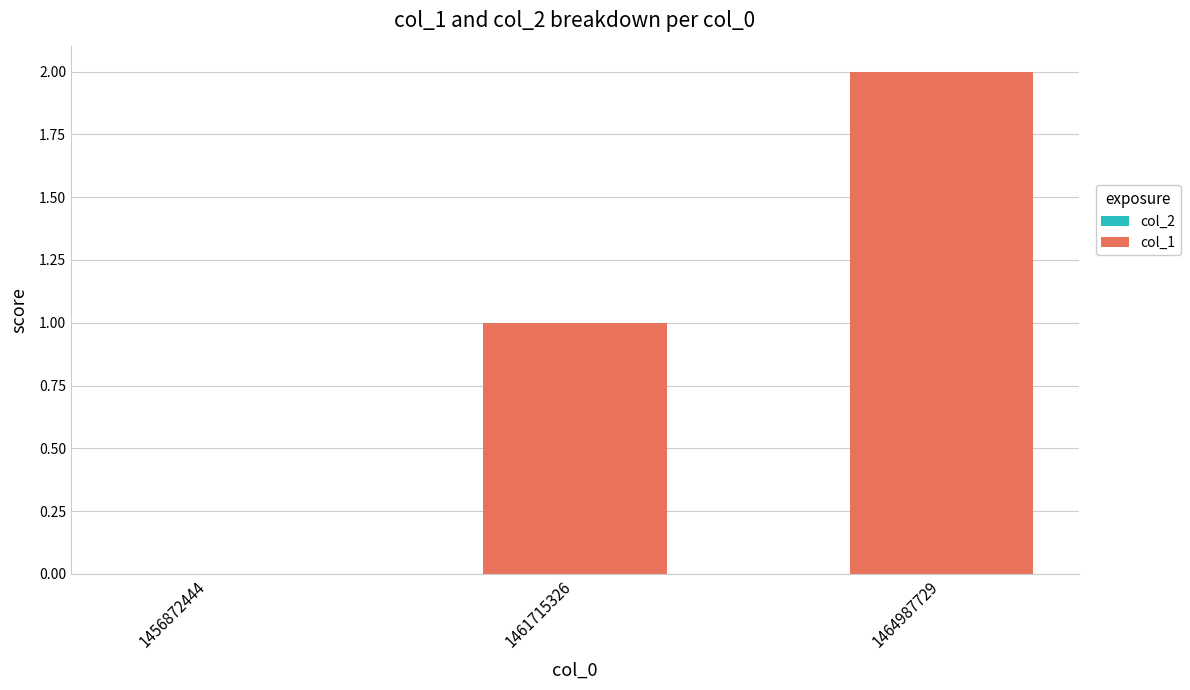

Which label corresponds to the largest value in the chart?

1464987729